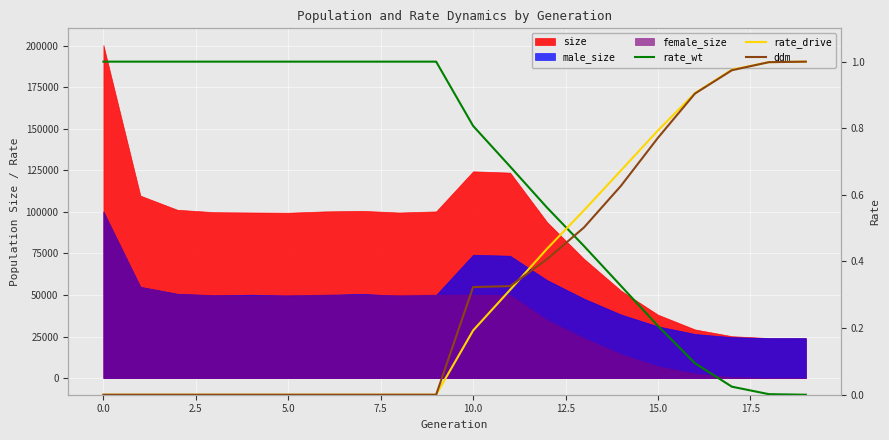

True or false: rate_wt has more than 2 points higher than both neighbors.

False